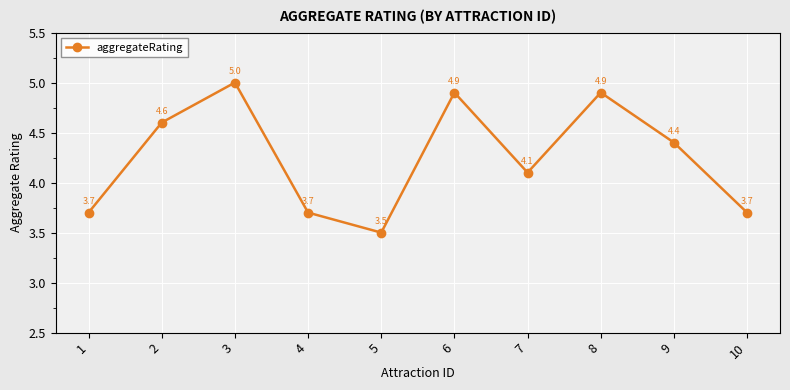

What is the minimum value shown in the chart?

3.5